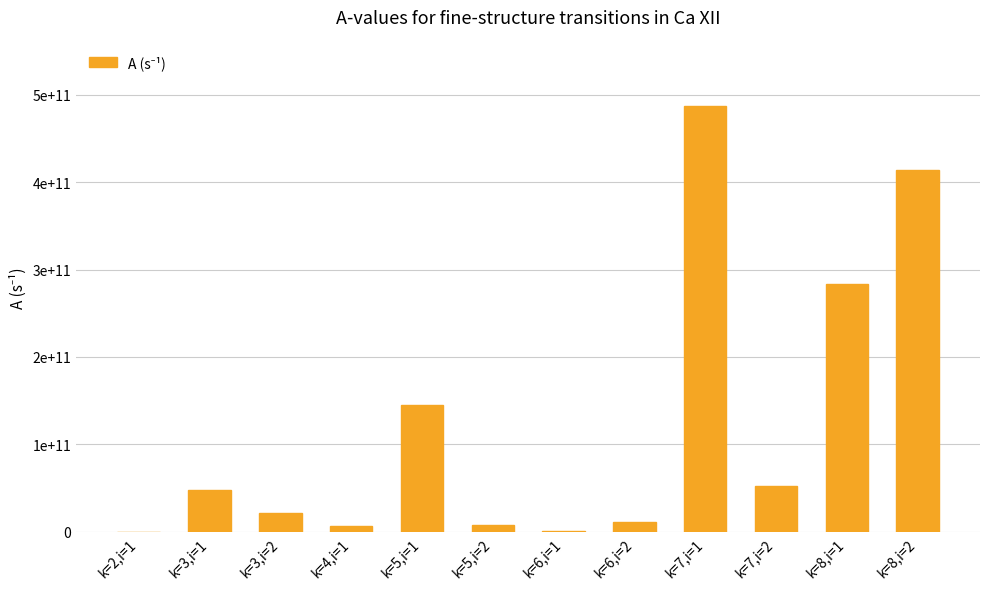

What position from the left is k=6,i=1?

7